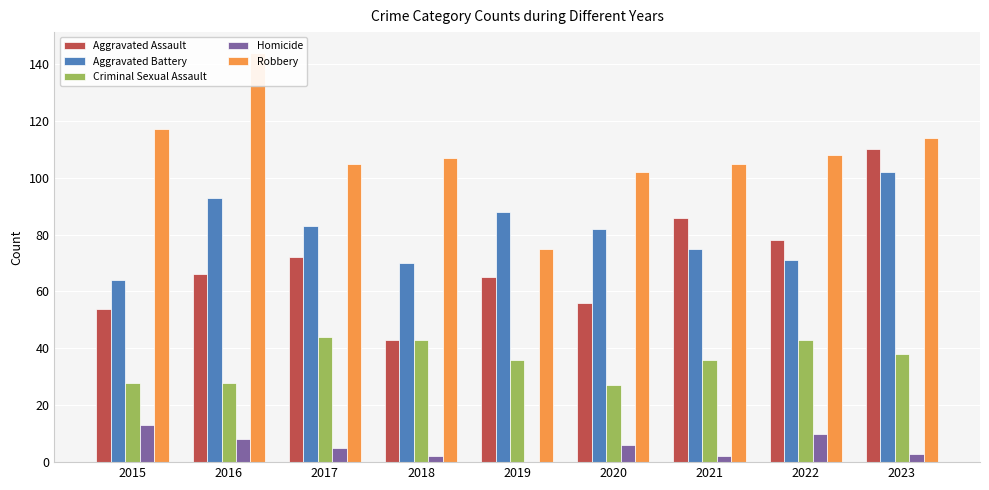

Reading right to left, list all the values displayed in this chart.

Aggravated Assault: 2023=110	2022=78	2021=86	2020=56	2019=65	2018=43	2017=72	2016=66	2015=54
Aggravated Battery: 2023=102	2022=71	2021=75	2020=82	2019=88	2018=70	2017=83	2016=93	2015=64
Criminal Sexual Assault: 2023=38	2022=43	2021=36	2020=27	2019=36	2018=43	2017=44	2016=28	2015=28
Homicide: 2023=3	2022=10	2021=2	2020=6	2019=0	2018=2	2017=5	2016=8	2015=13
Robbery: 2023=114	2022=108	2021=105	2020=102	2019=75	2018=107	2017=105	2016=144	2015=117